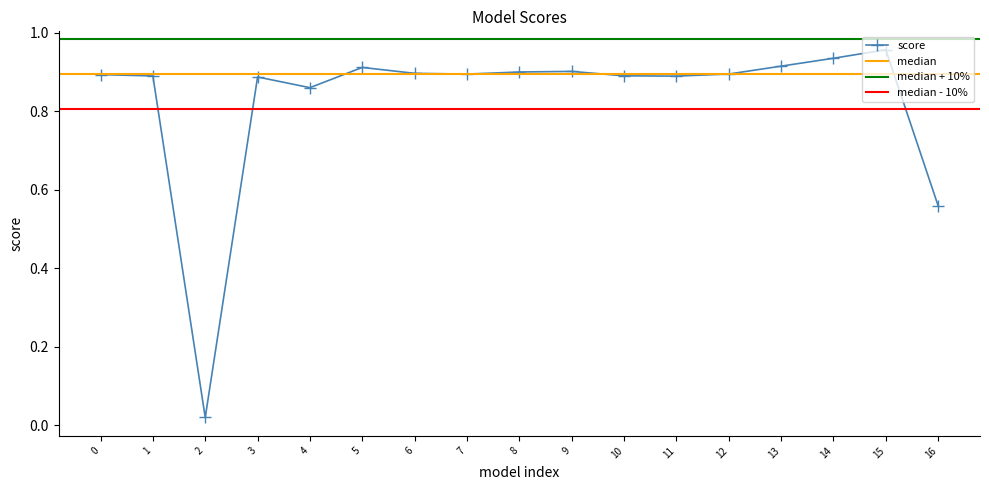

The value of score at 12 is 0.9. True or false?

True